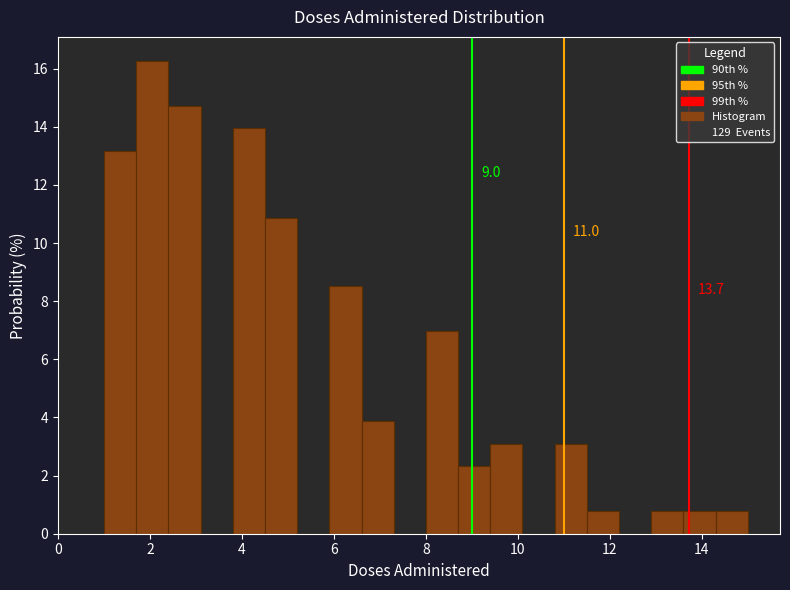

Read against the x-axis, roughly where is the centre of the tallest bar?

2.0